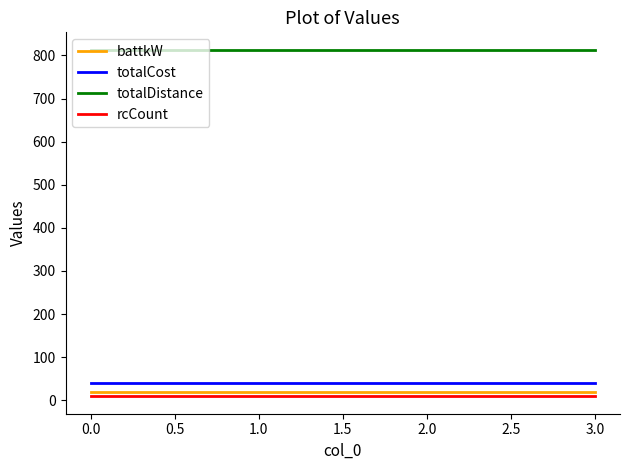

Which series has the largest total across all categories?

totalDistance